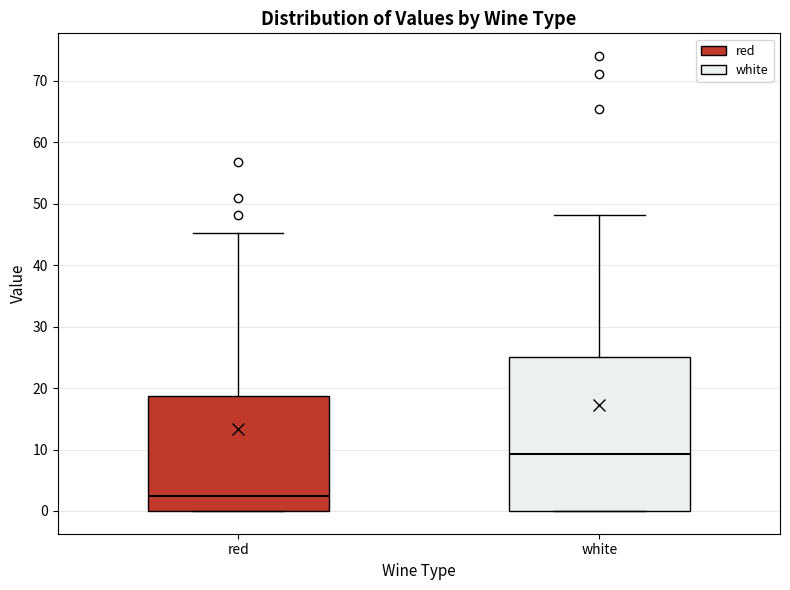

Comparing the boxes themselves (not the whiskers), which one is the tallest?

white